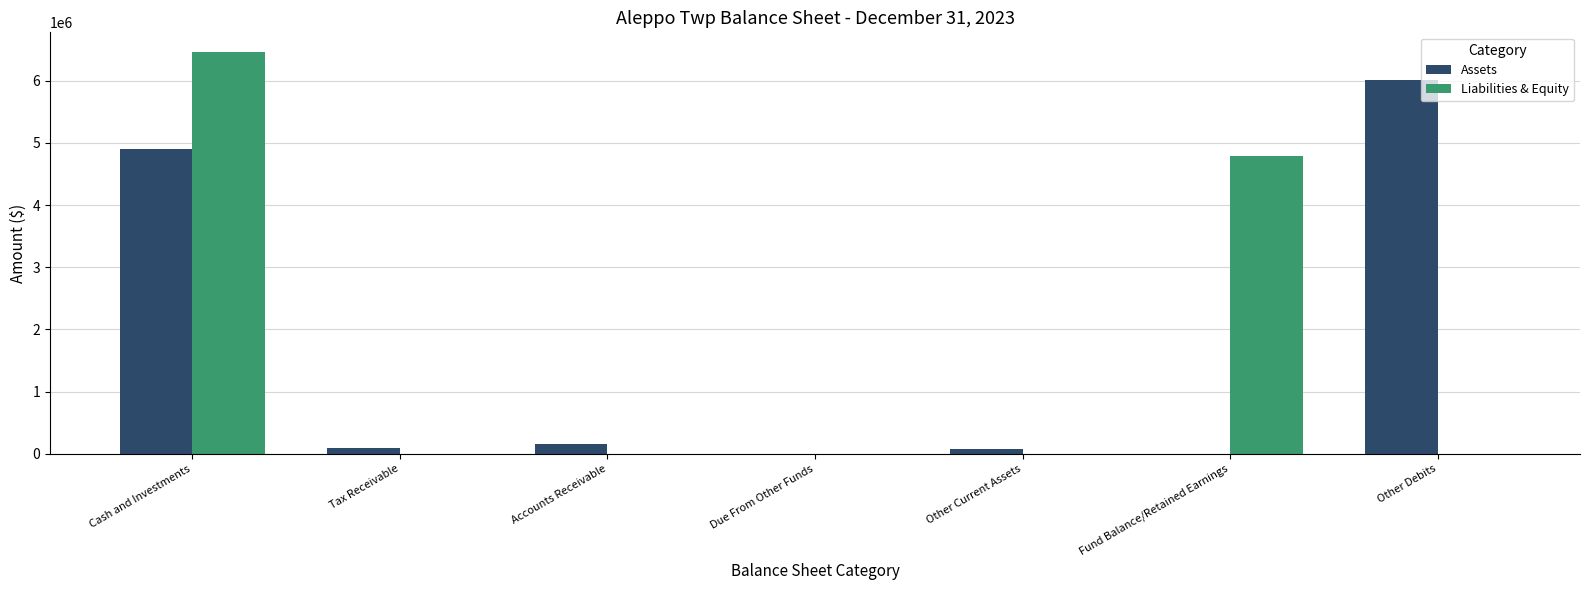

The Liabilities & Equity series shows 1623484 at Cash and Investments. True or false?

False